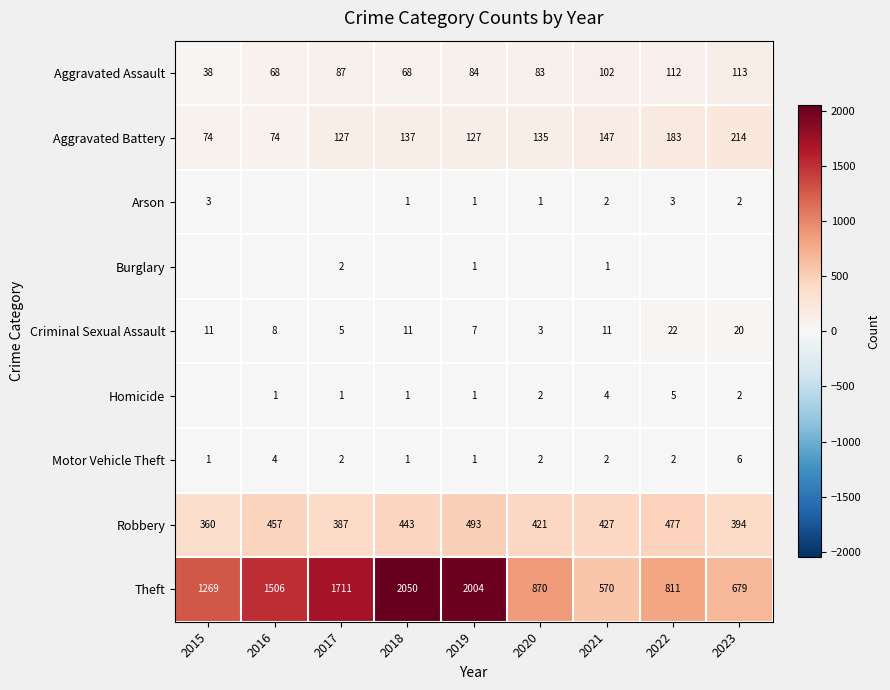

What is the highest value of the Aggravated Assault series?

113